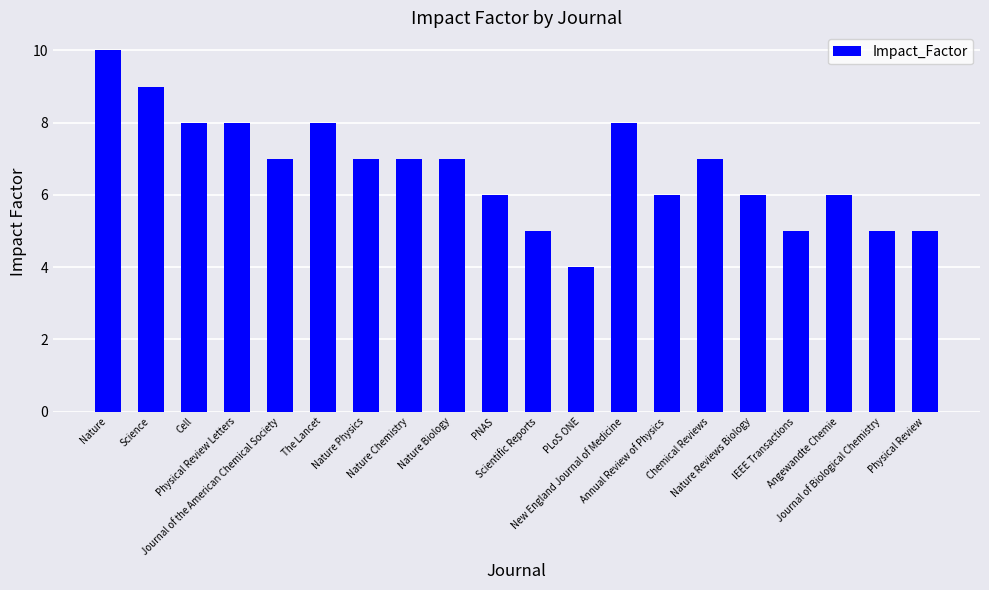

Reading left to right, extract all data points from this chart.

10	9	8	8	7	8	7	7	7	6	5	4	8	6	7	6	5	6	5	5